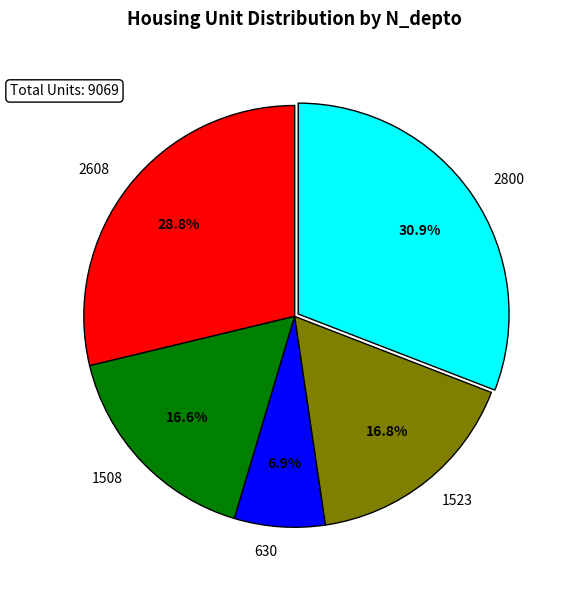

What percentage do 1523 and 2608 together represent?

45.6%